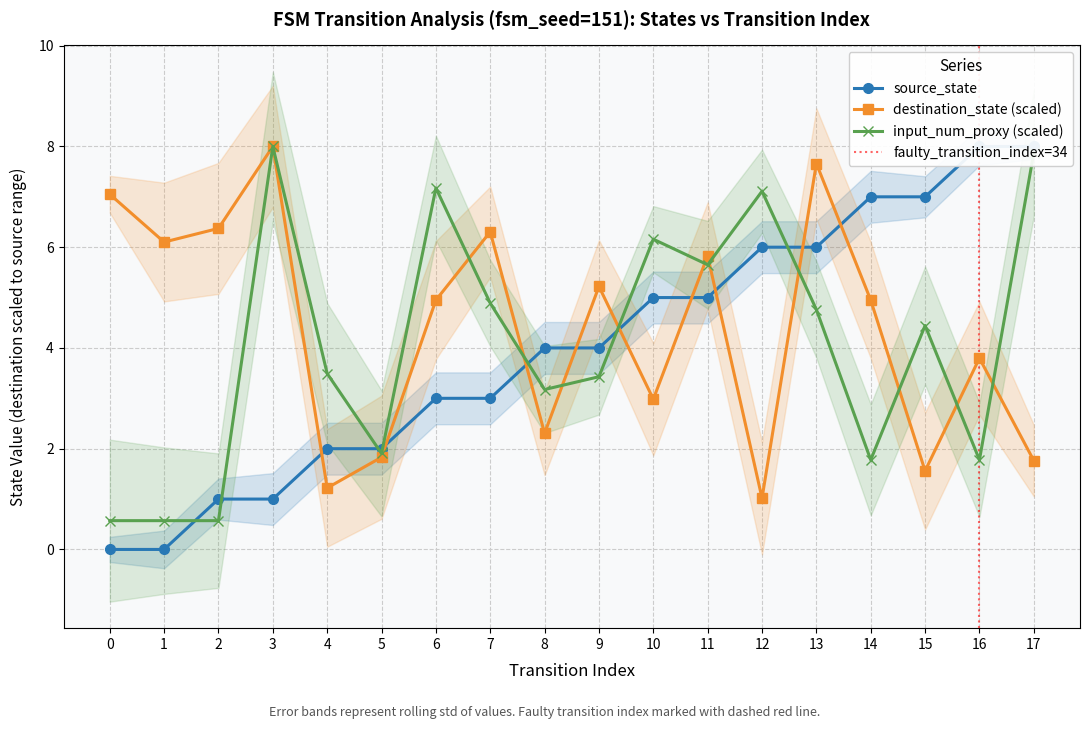

At which category does destination_state reach its first local valley?

1